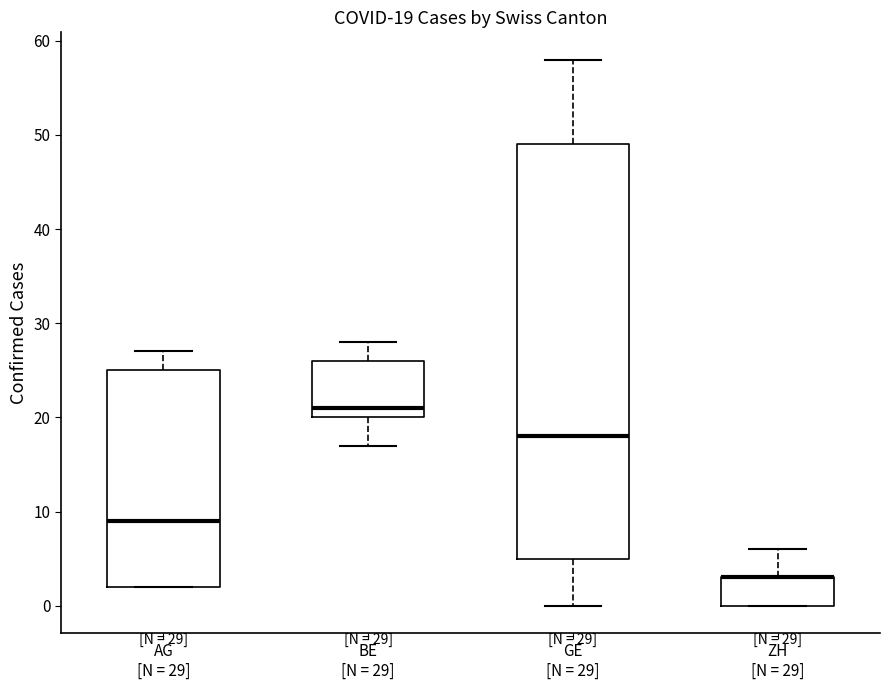

Comparing the boxes themselves (not the whiskers), which one is the tallest?

GE [N = 29]